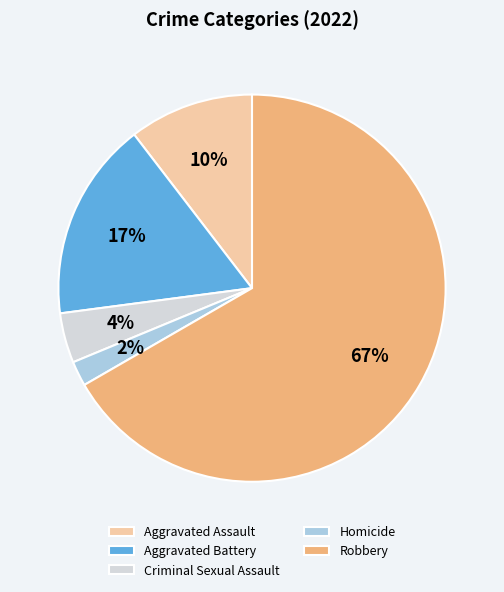

To the nearest percent, what portion does Robbery represent?

67%